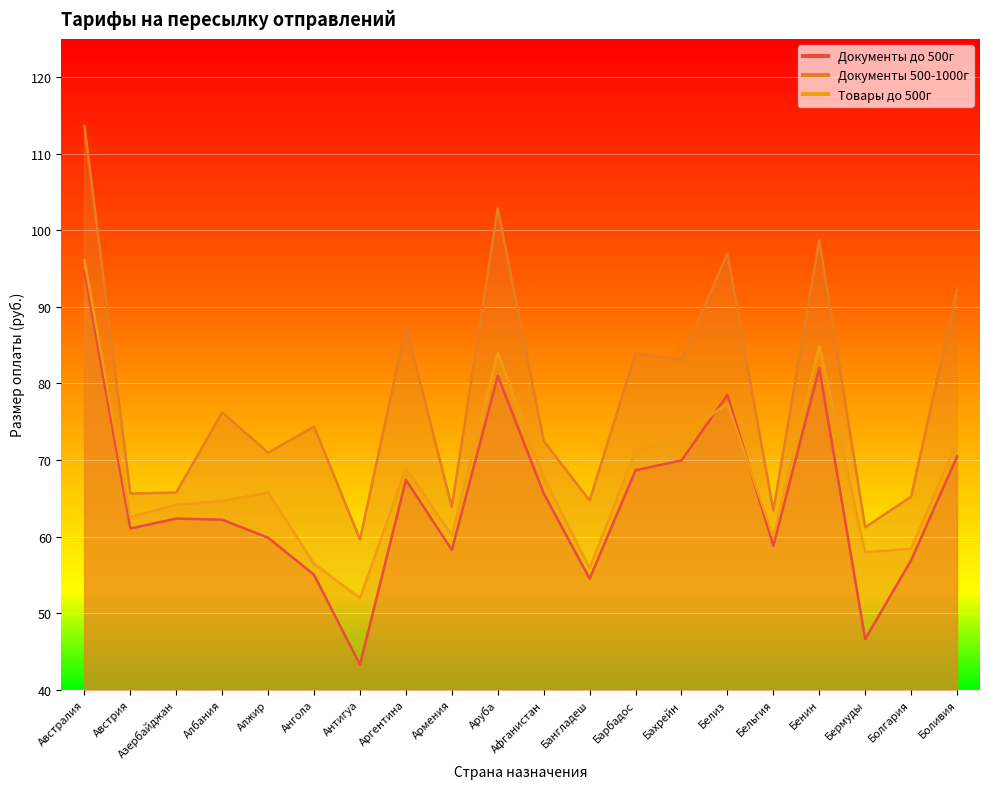

What is the spread (max minus min) of values at Барбадос?

15.2